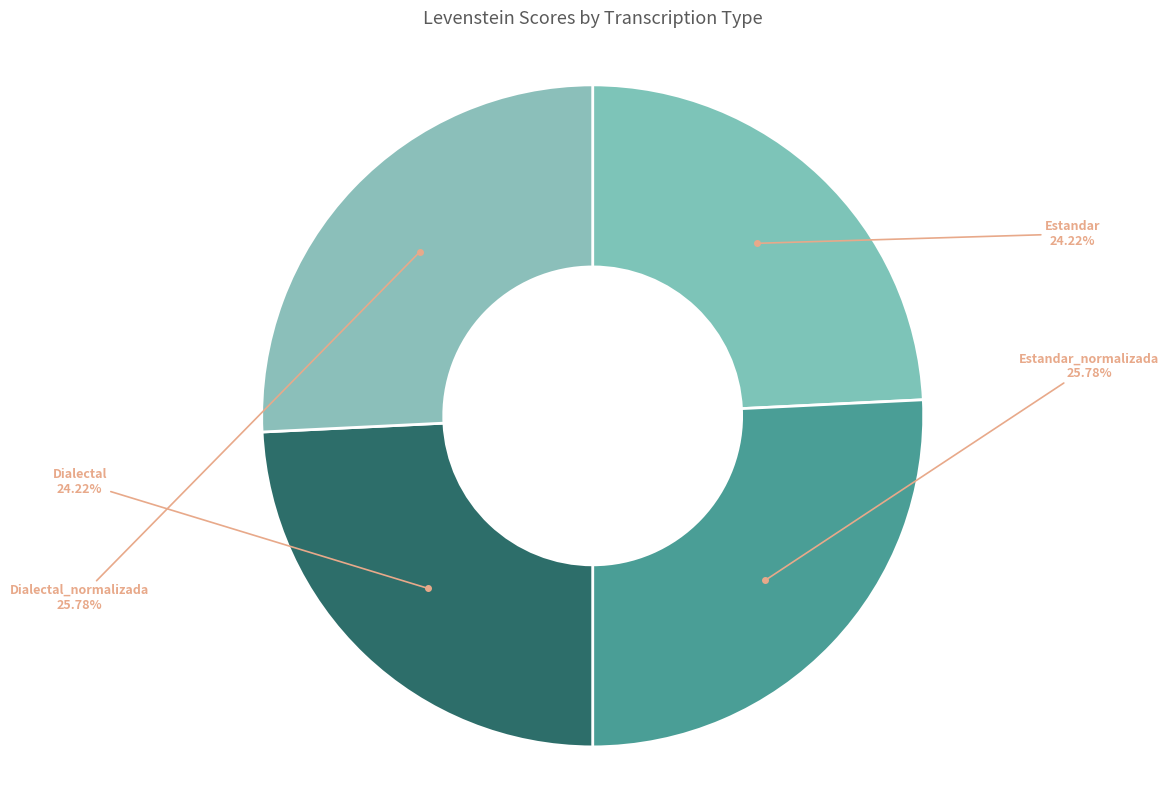

Does any single category account for the majority?

No